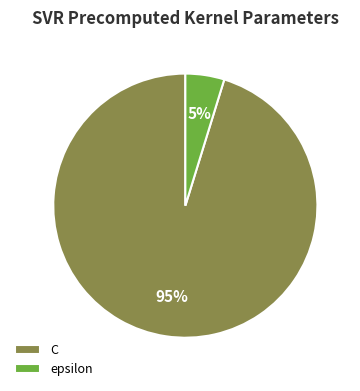

The C slice represents 95% of the pie. True or false?

True